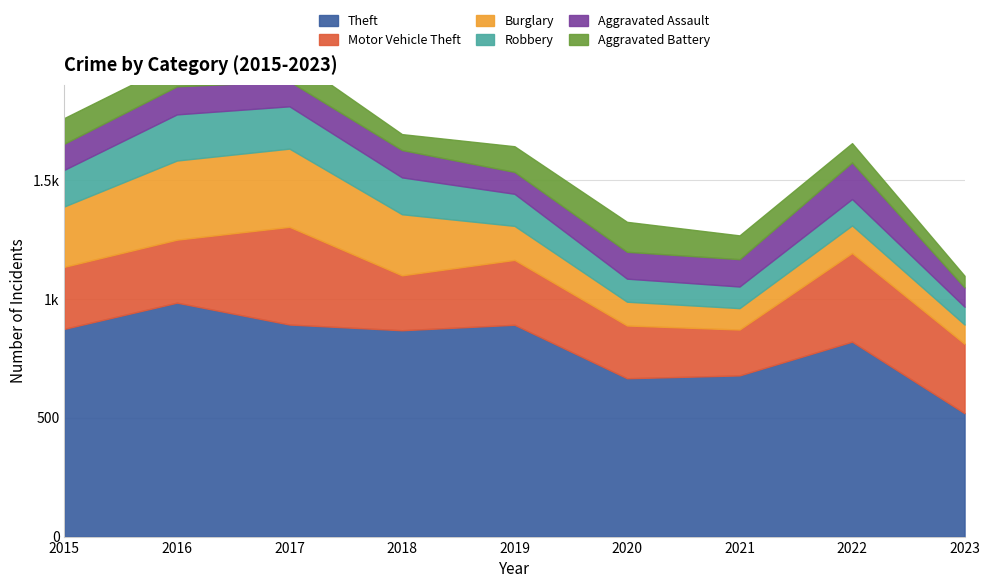

Reading right to left, transcribe all the data shown in this chart.

Theft: 519	820	678	666	891	868	892	984	874
Motor Vehicle Theft: 292	373	193	222	273	231	411	265	261
Burglary: 81	116	90	100	143	257	329	333	254
Robbery: 75	111	91	97	135	155	178	194	154
Aggravated Assault: 81	154	115	113	92	115	105	118	110
Aggravated Battery: 49	81	100	126	108	67	108	102	108